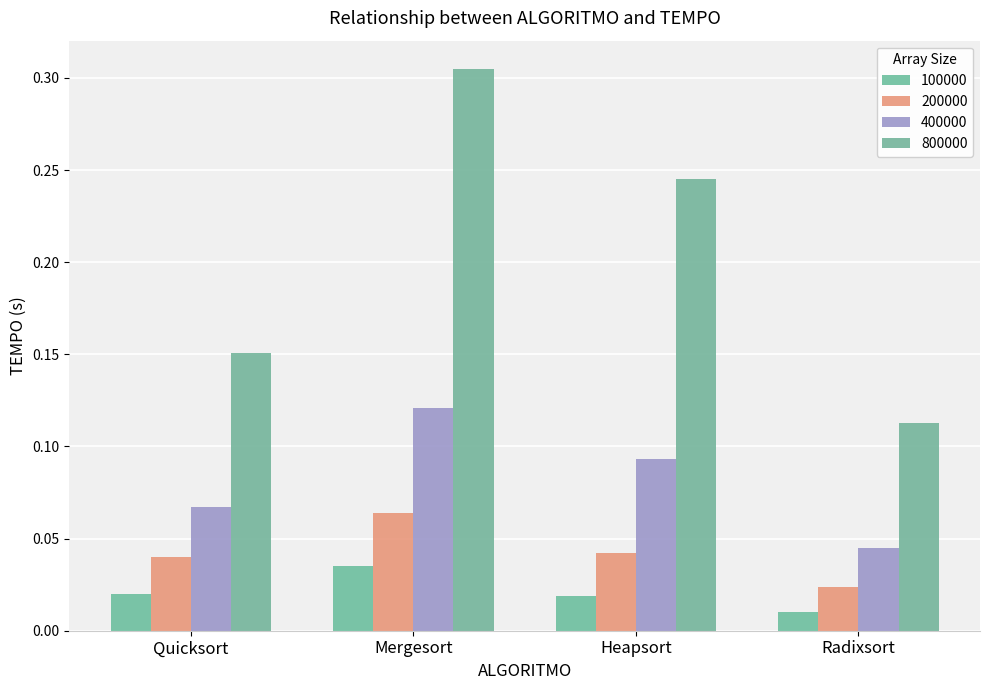

Reading left to right, what are all the values shown in this chart?

100000: Quicksort=0.0	Mergesort=0.0	Heapsort=0.0	Radixsort=0.0
200000: Quicksort=0.0	Mergesort=0.1	Heapsort=0.0	Radixsort=0.0
400000: Quicksort=0.1	Mergesort=0.1	Heapsort=0.1	Radixsort=0.0
800000: Quicksort=0.2	Mergesort=0.3	Heapsort=0.2	Radixsort=0.1